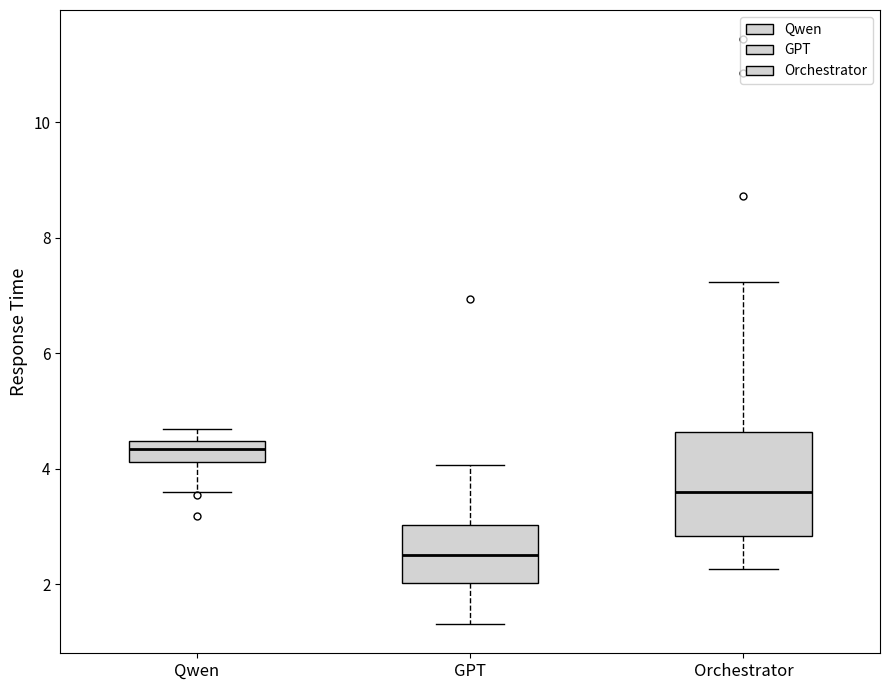

Reading left to right, read every box against the y-axis: the position of its median line, the range the box covers, and the ends of its whiskers. The values are not printed on the chart, so give them approximately, as read against the axis.

Qwen: median 4.4 (inside the box), box 4.2 to 4.4, whiskers 3.6 to 4.6
GPT: median 2.6, box 2.0 to 3.0, whiskers 1.4 to 4.0
Orchestrator: median 3.6, box 2.8 to 4.6, whiskers 2.2 to 7.2